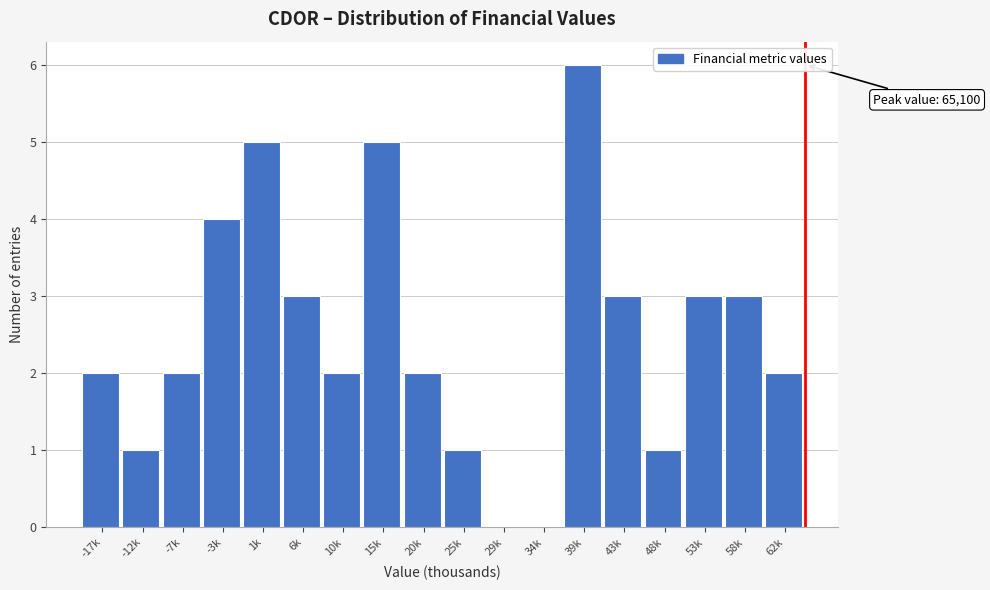

Reading right to left, transcribe all the data shown in this chart.

62k=2	58k=3	53k=3	48k=1	43k=3	39k=6	34k=0	29k=0	25k=1	20k=2	15k=5	10k=2	6k=3	1k=5	-3k=4	-7k=2	-12k=1	-17k=2